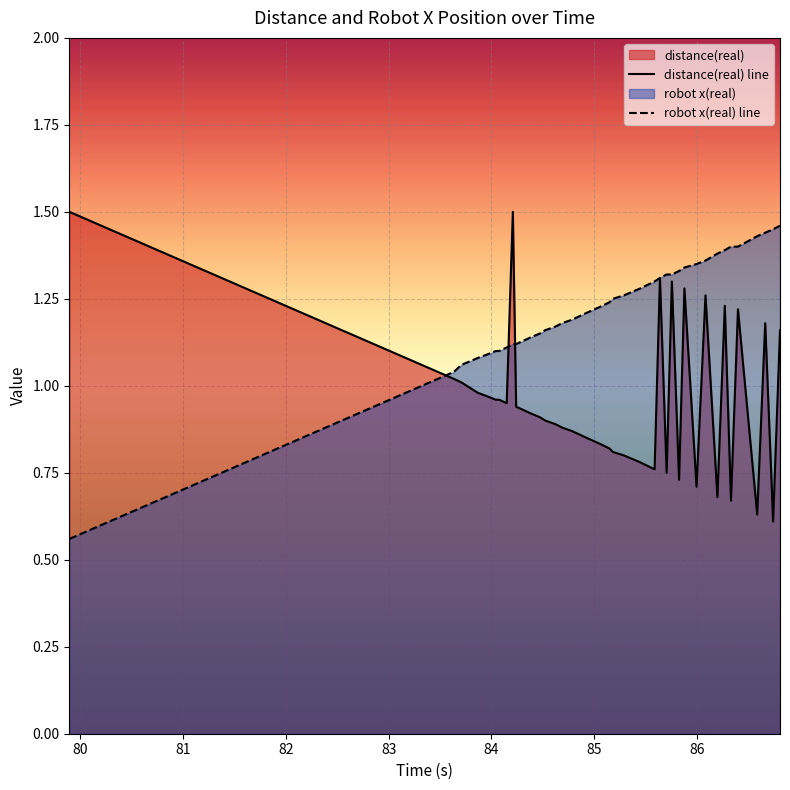

Is the value of robot x(real) at 86.399 greater than the value of distance(real) at 85.878?

Yes